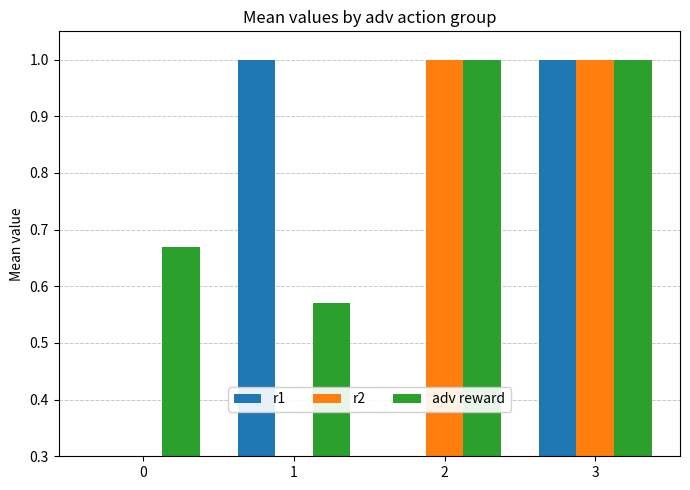

What is the average value of the adv reward series?

0.8